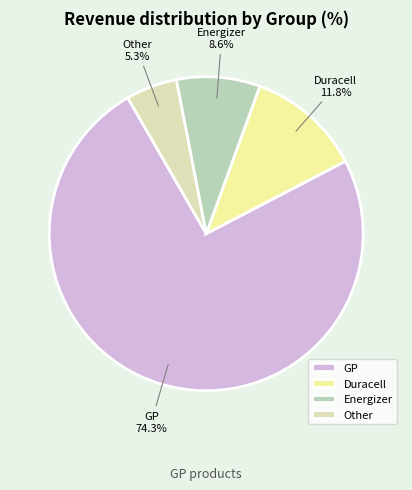

Is there a majority slice in this chart?

Yes